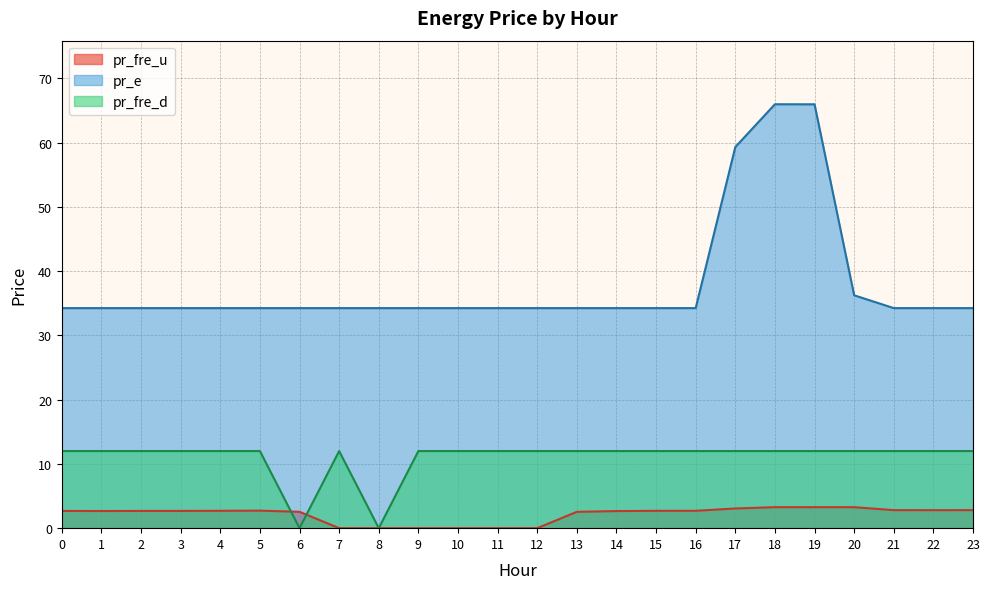

Reading left to right, transcribe all the data shown in this chart.

pr_fre_u: 0=2.7	1=2.7	2=2.7	3=2.7	4=2.7	5=2.7	6=2.5	7=0.0	8=0.0	9=0.0	10=0.0	11=0.0	12=0.0	13=2.5	14=2.7	15=2.7	16=2.7	17=3.1	18=3.3	19=3.3	20=3.3	21=2.8	22=2.8	23=2.8
pr_e: 0=34.2	1=34.2	2=34.2	3=34.2	4=34.2	5=34.2	6=34.2	7=34.2	8=34.2	9=34.2	10=34.2	11=34.2	12=34.2	13=34.2	14=34.2	15=34.2	16=34.2	17=59.3	18=66.0	19=66.0	20=36.2	21=34.2	22=34.2	23=34.2
pr_fre_d: 0=12.0	1=12.0	2=12.0	3=12.0	4=12.0	5=12.0	6=0.0	7=12.0	8=0.0	9=12.0	10=12.0	11=12.0	12=12.0	13=12.0	14=12.0	15=12.0	16=12.0	17=12.0	18=12.0	19=12.0	20=12.0	21=12.0	22=12.0	23=12.0